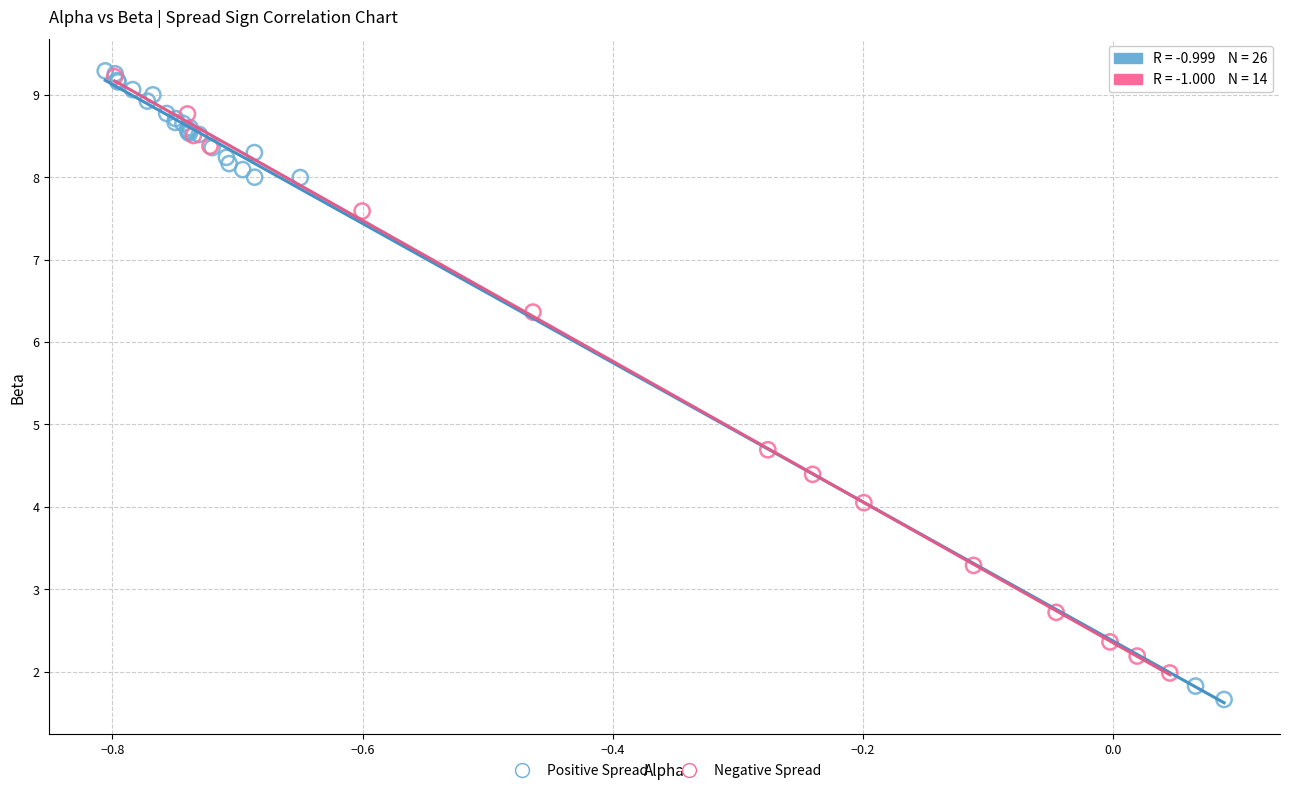

What are all the series names shown in the legend?

Positive Spread, Negative Spread